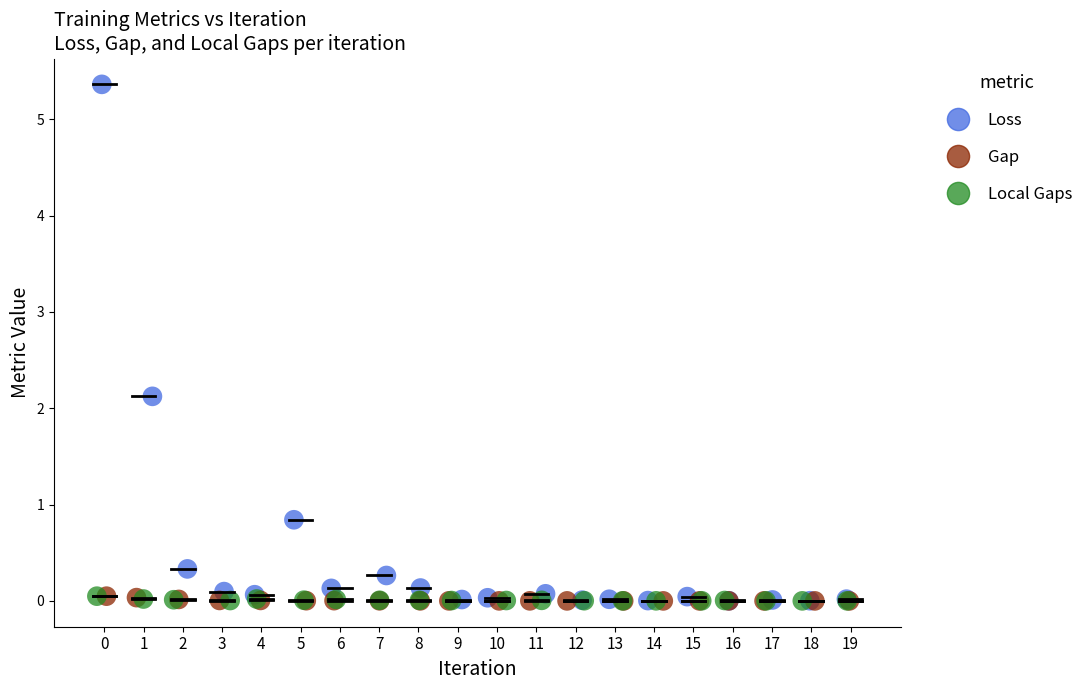

What are all the series names shown in the legend?

Loss, Gap, Local Gaps